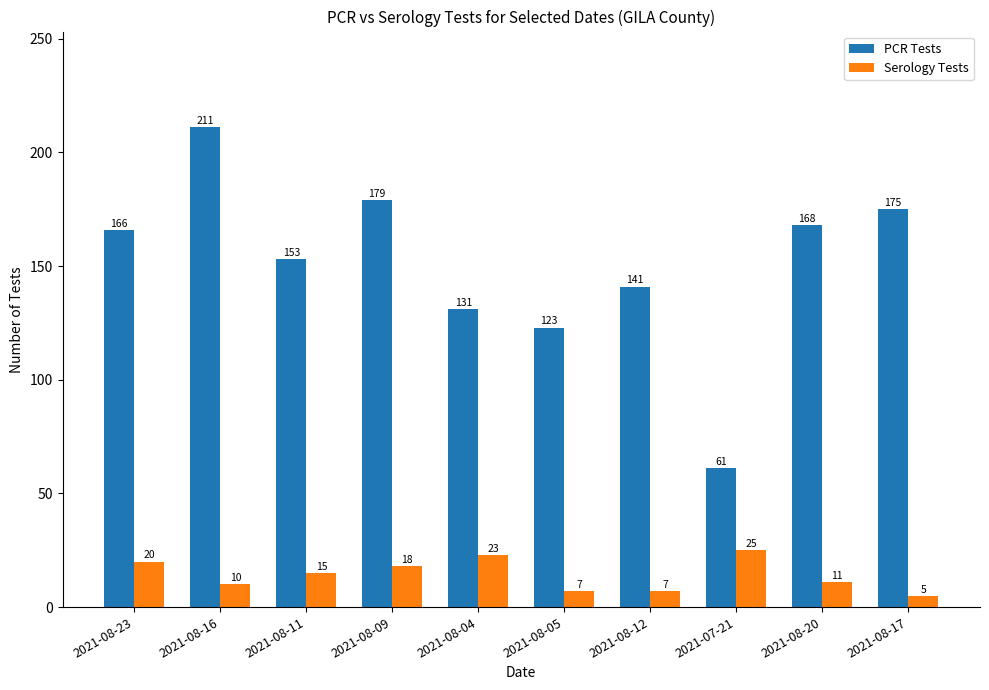

List the series in order of their peak value, lowest first.

Serology Tests, PCR Tests